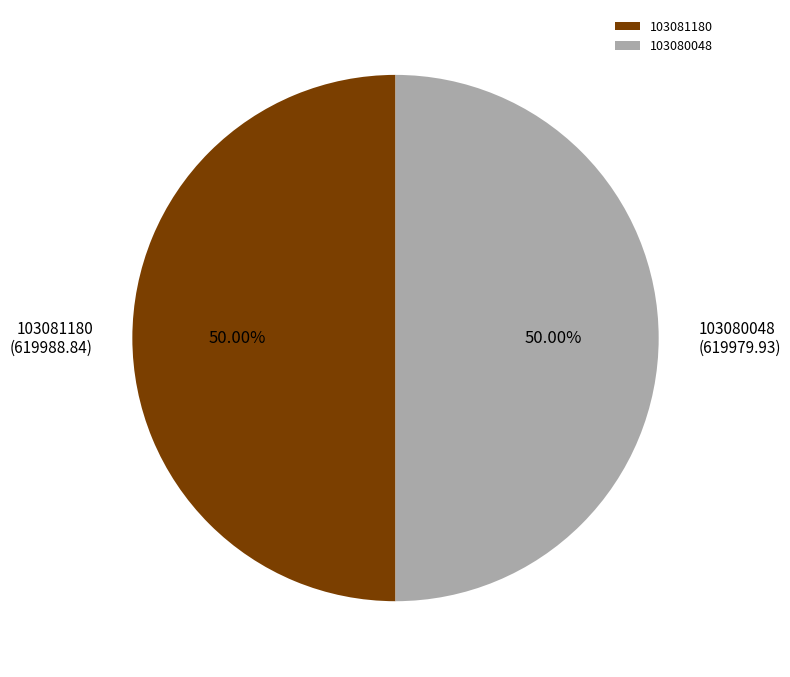

Combined, do 103081180 and 103080048 account for over 50%?

Yes